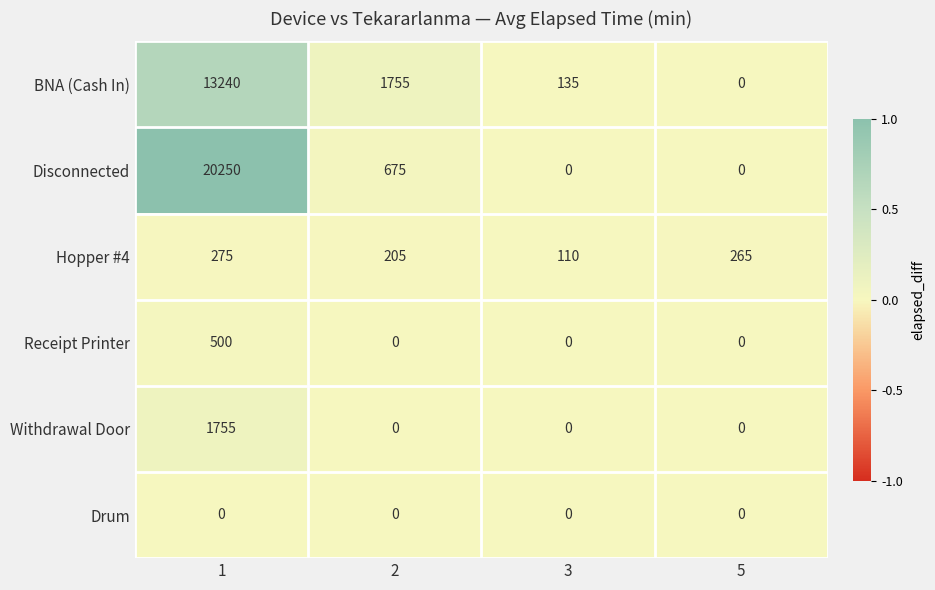

Which series changed the most between 3 and 5?

Hopper #4